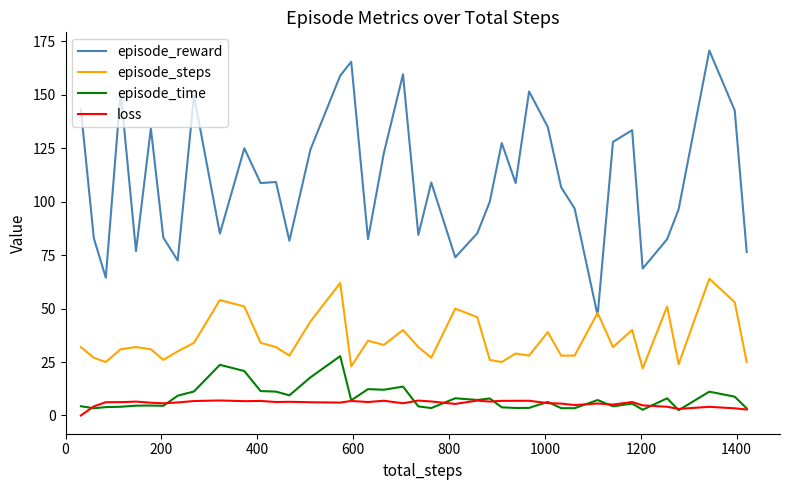

What is the minimum value for episode_reward?

46.8